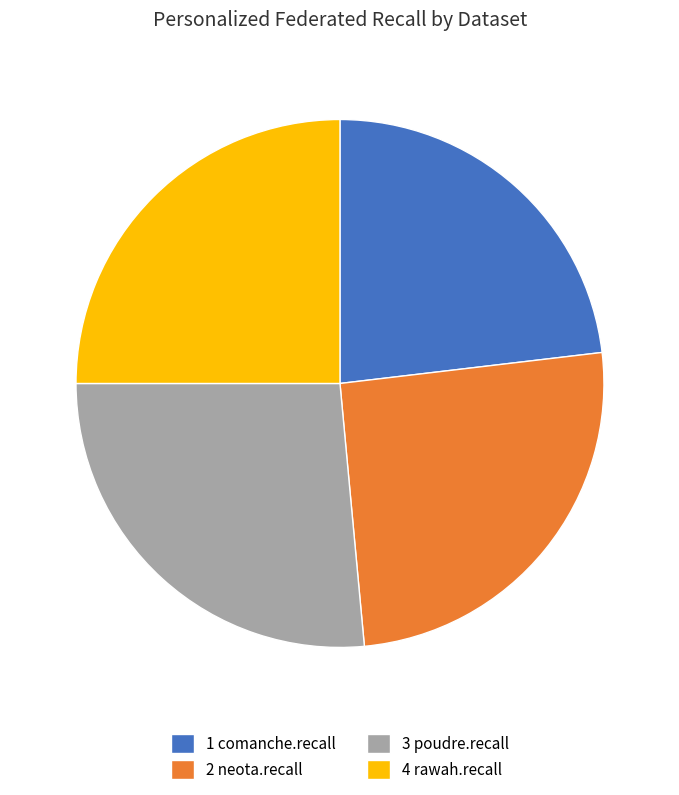

What is the smallest slice in the pie chart?

1 comanche.recall